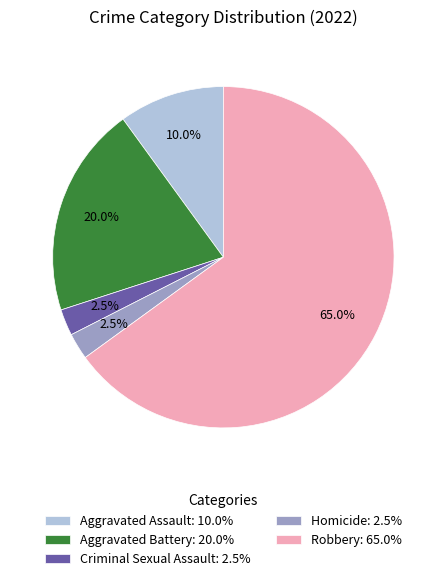

Is the sum of Homicide and Robbery greater than half?

Yes